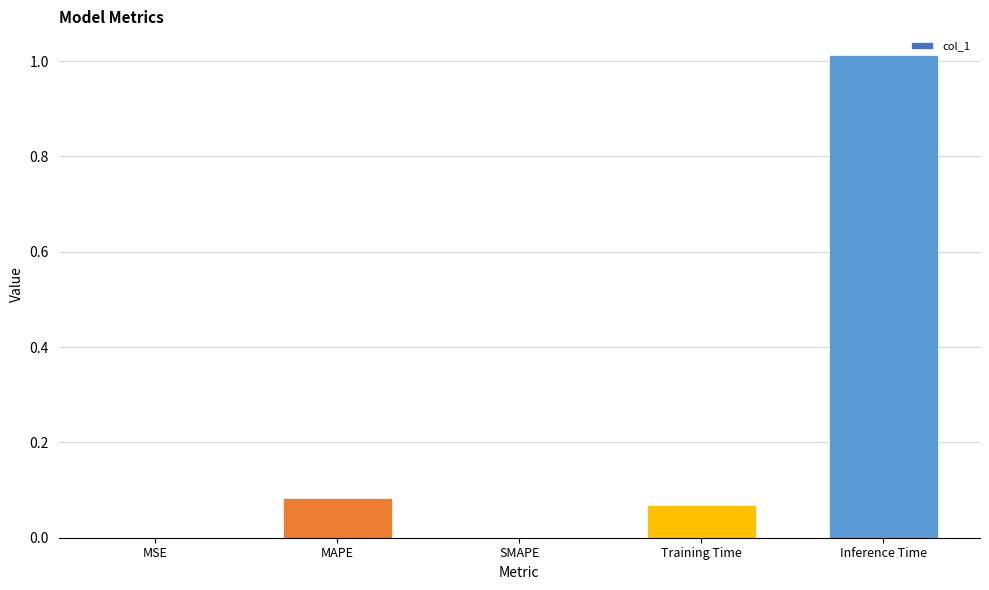

Does the chart contain stacked bars?

No